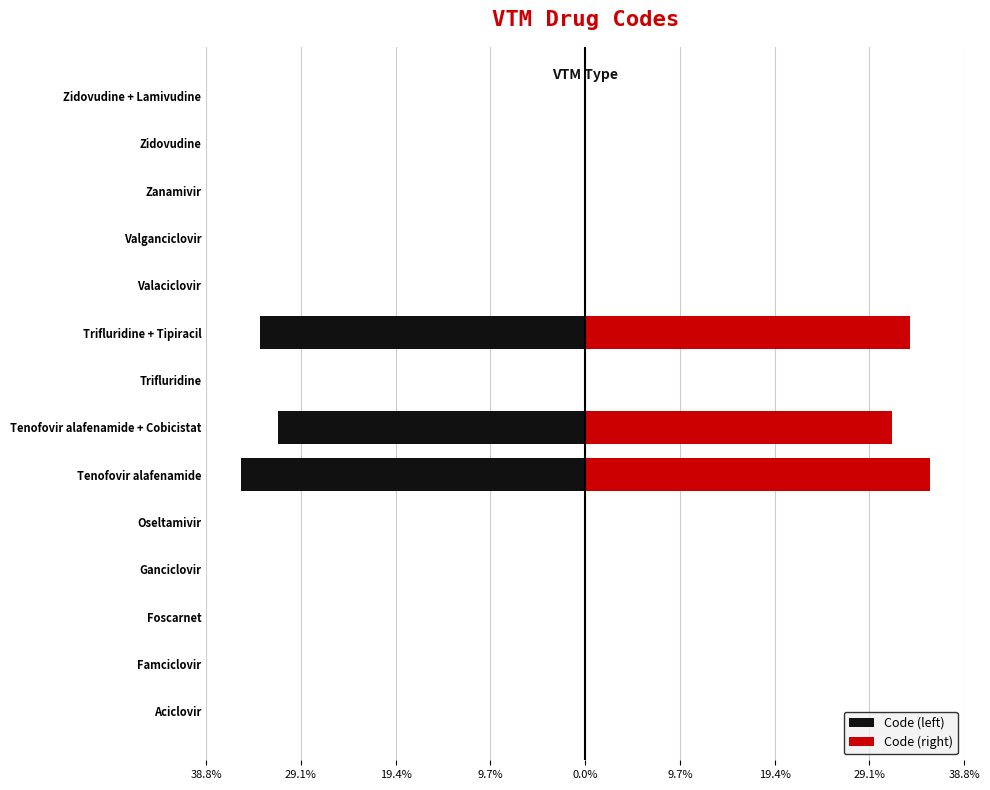

Is it true that Code (left) equals -0.0 at Trifluridine?

True